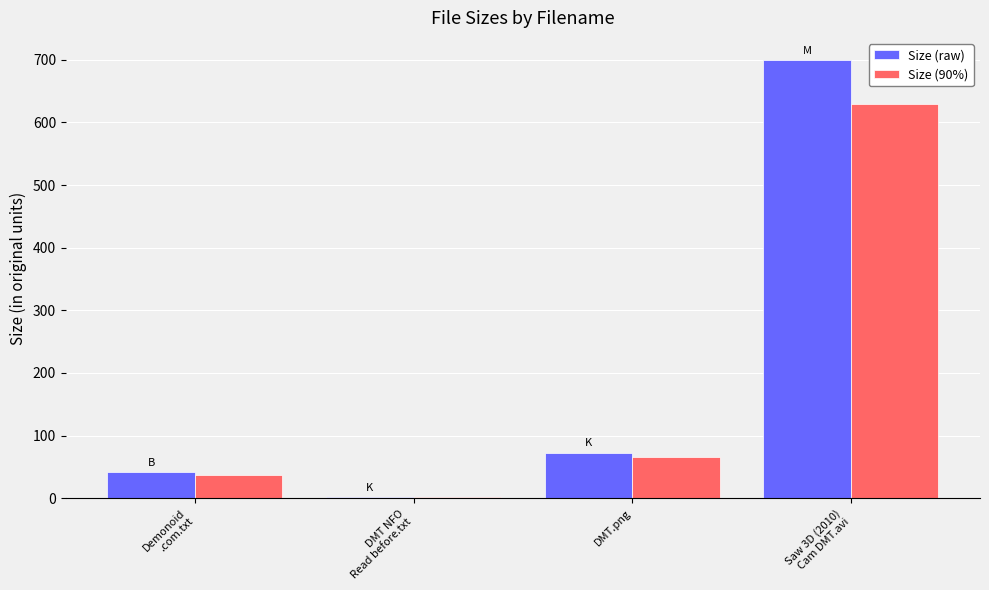

What is the difference between the Size (raw) values at Saw 3D (2010)
Cam DMT.avi and DMT NFO
Read before.txt?

698.6